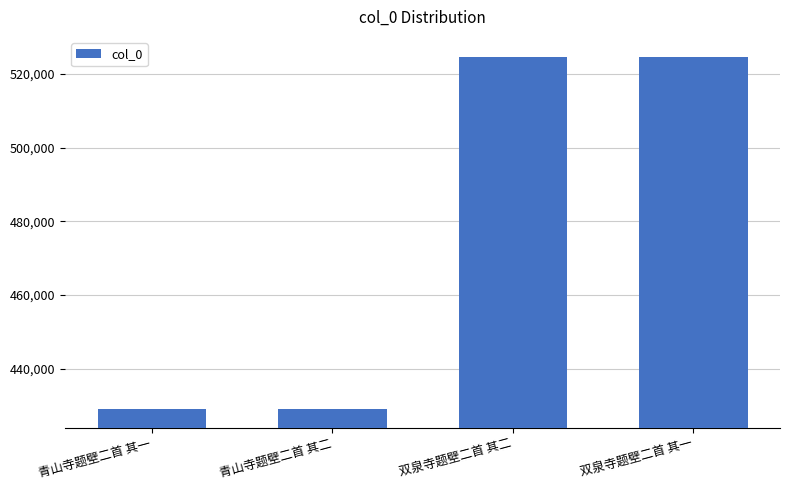

Are the bars horizontal?

No